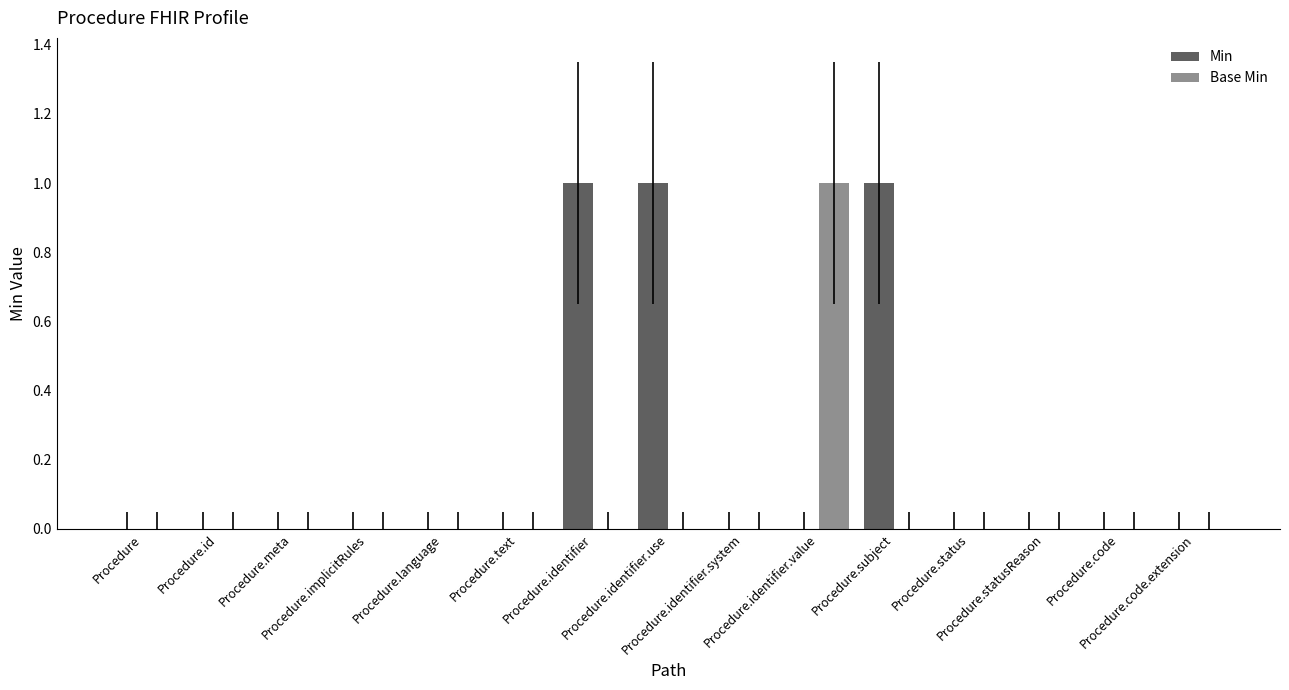

What is the sum of all Min values?

3